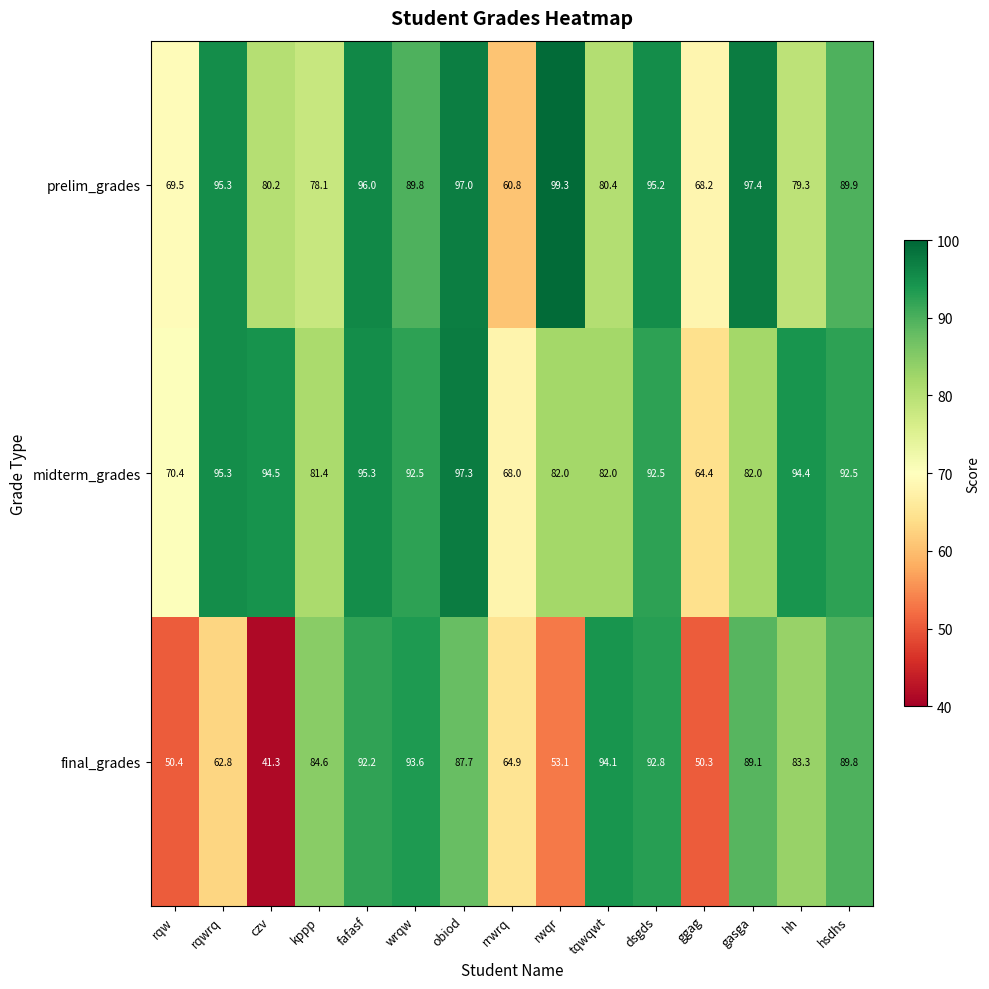

Which series changed the most between kppp and rwqr?

final_grades